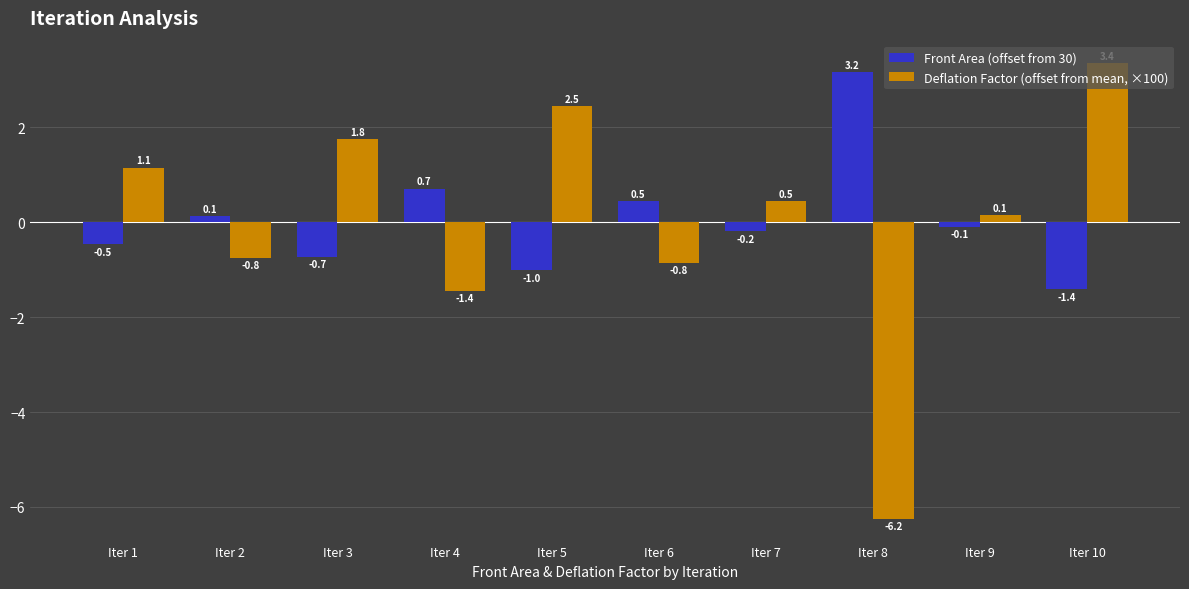

What is the value of the Front Area (offset from 30) bar at the 6th from the left?

0.5